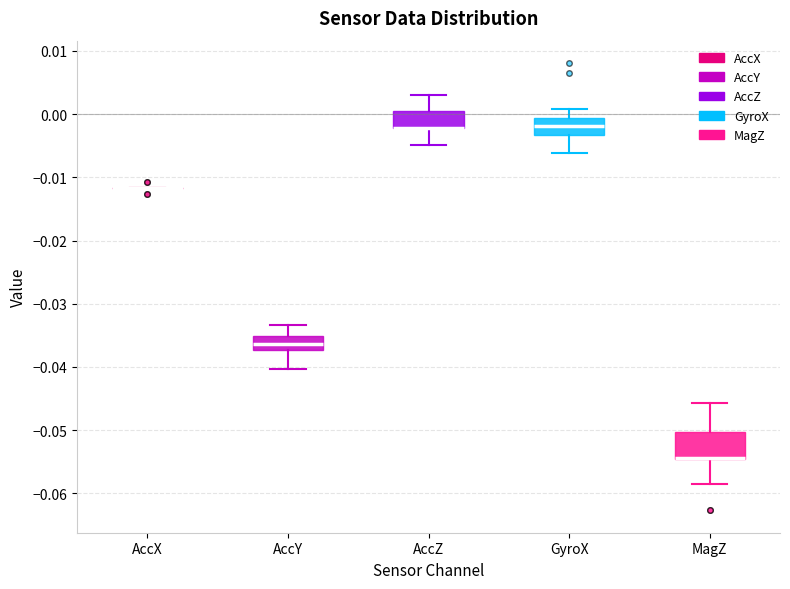

Reading left to right, read every box against the y-axis: the position of its median line, the range the box covers, and the ends of its whiskers. The values are not printed on the chart, so give them approximately, as read against the axis.

AccX: box collapsed to a line at -0.012, whiskers -0.012 to -0.012
AccY: median -0.036, box -0.037 to -0.035, whiskers -0.040 to -0.033
AccZ: median -0.002 (drawn on the box's lower edge), box -0.002 to 0.000, whiskers -0.005 to 0.003
GyroX: median -0.002, box -0.003 to -0.001, whiskers -0.006 to 0.001
MagZ: median -0.054 (drawn on the box's lower edge), box -0.055 to -0.050, whiskers -0.058 to -0.046